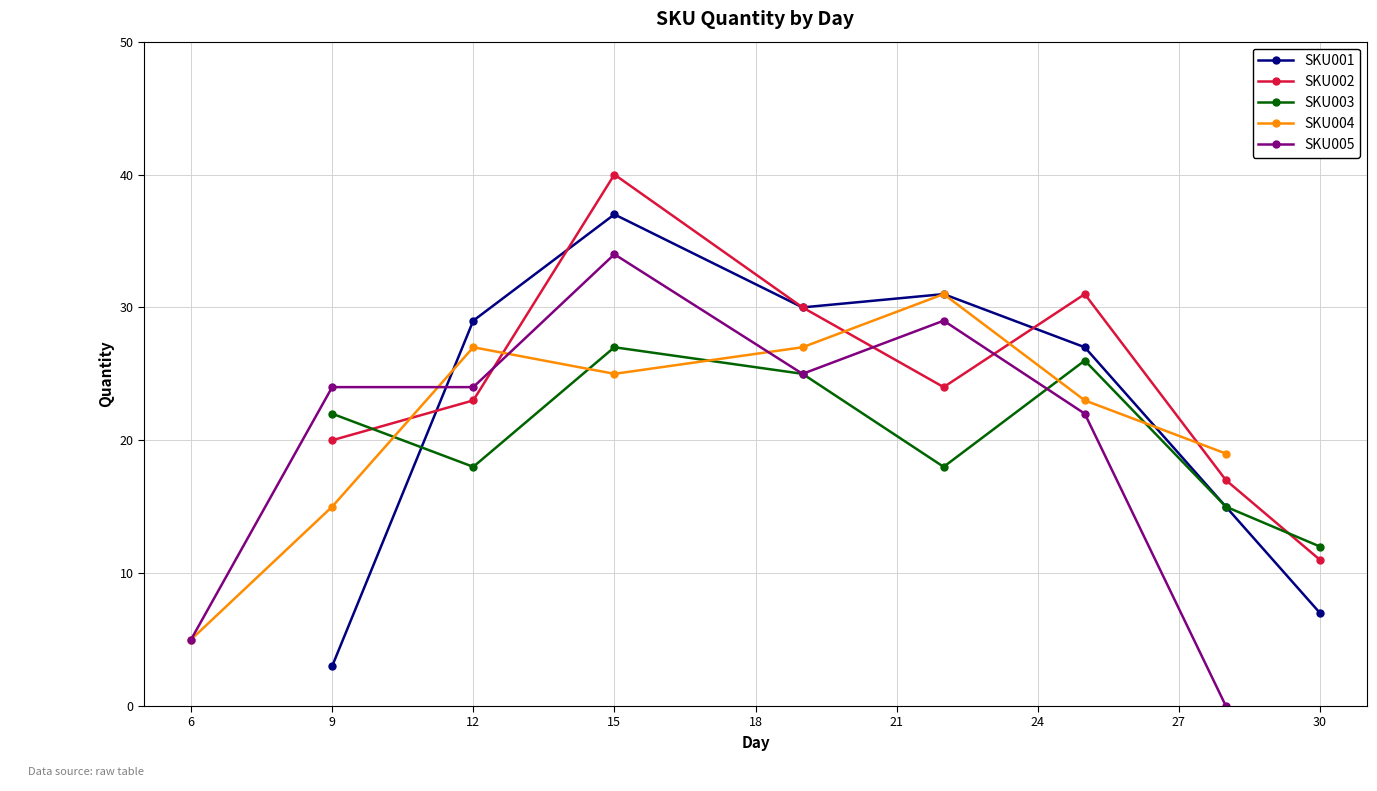

True or false: SKU001 has more than 2 points higher than both neighbors.

False